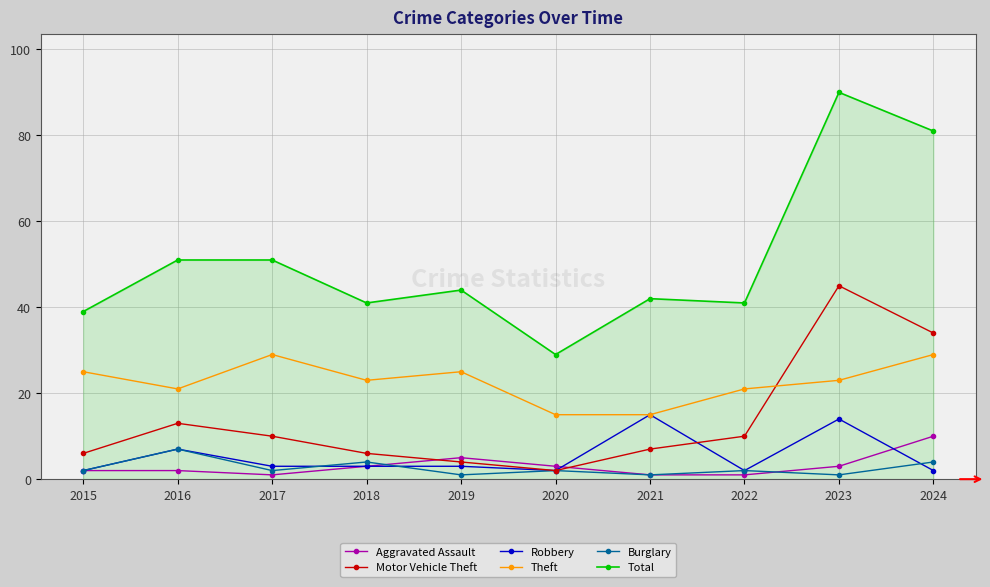

Reading left to right, list all the values displayed in this chart.

Aggravated Assault: 2	2	1	3	5	3	1	1	3	10
Motor Vehicle Theft: 6	13	10	6	4	2	7	10	45	34
Robbery: 2	7	3	3	3	2	15	2	14	2
Theft: 25	21	29	23	25	15	15	21	23	29
Burglary: 2	7	2	4	1	2	1	2	1	4
Total: 39	51	51	41	44	29	42	41	90	81